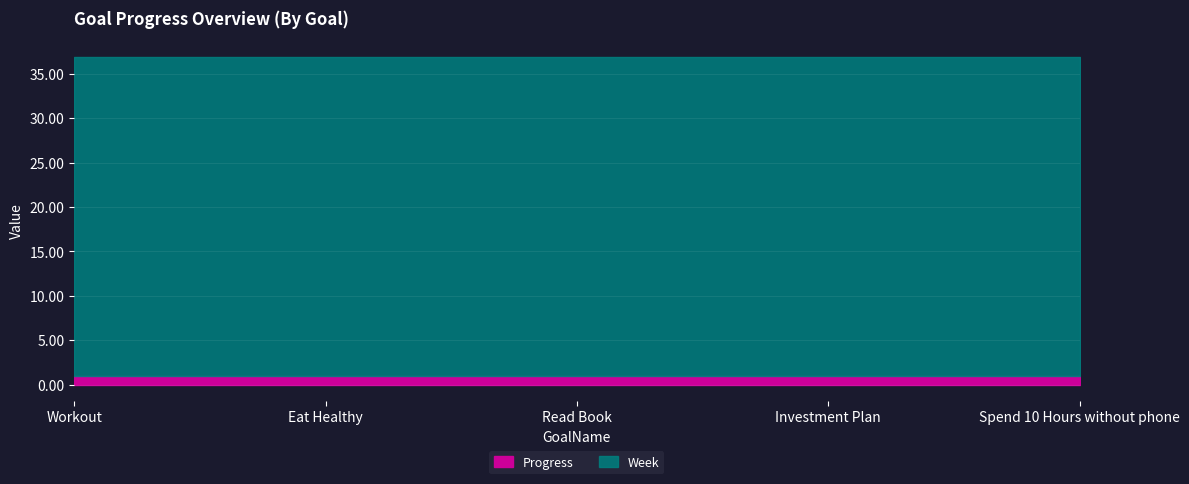

At how many categories does at least one series exceed 18?

5